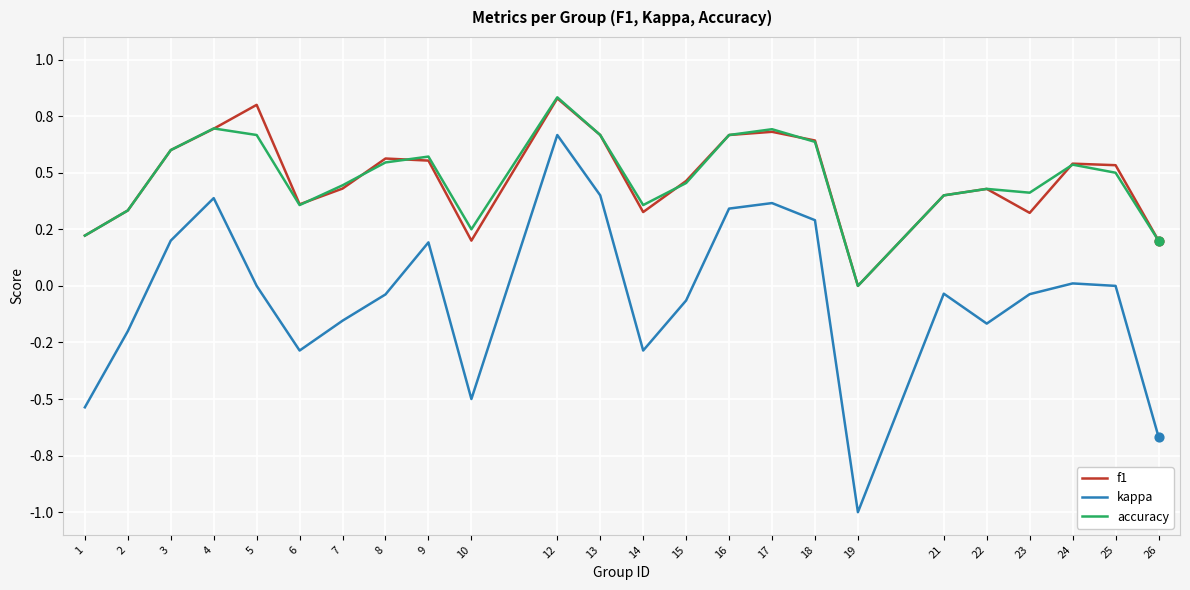

What are all the series names shown in the legend?

f1, kappa, accuracy